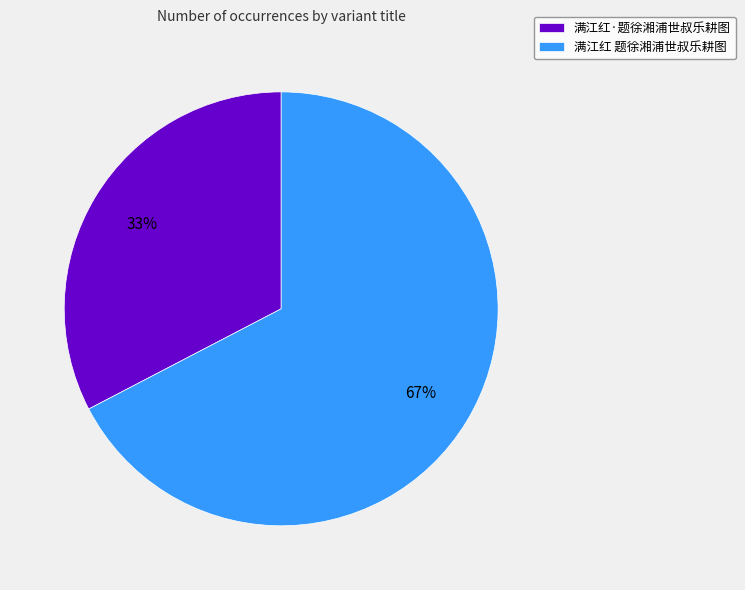

To the nearest percent, what is the combined percentage of 满江红 题徐湘浦世叔乐耕图 and 满江红·题徐湘浦世叔乐耕图?

100%